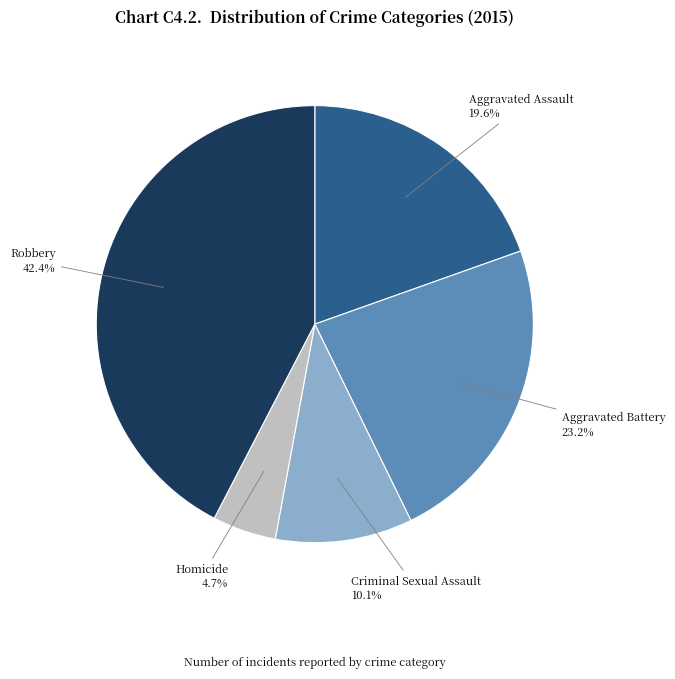

Does any single category account for the majority?

No